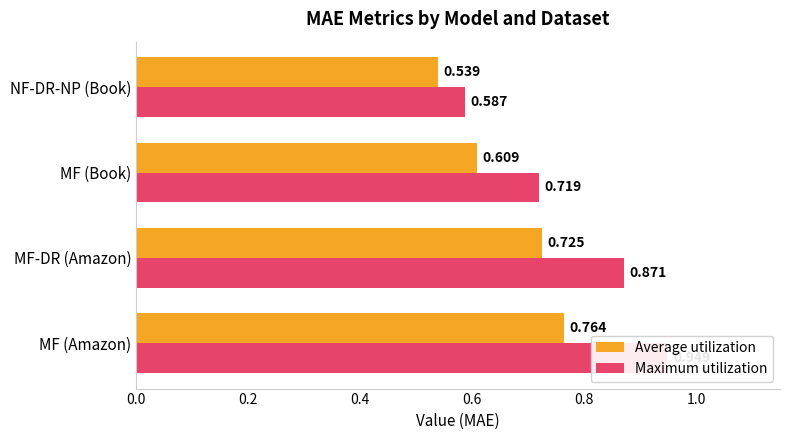

Rank the series at NF-DR-NP (Book) from highest to lowest value.

Maximum utilization, Average utilization